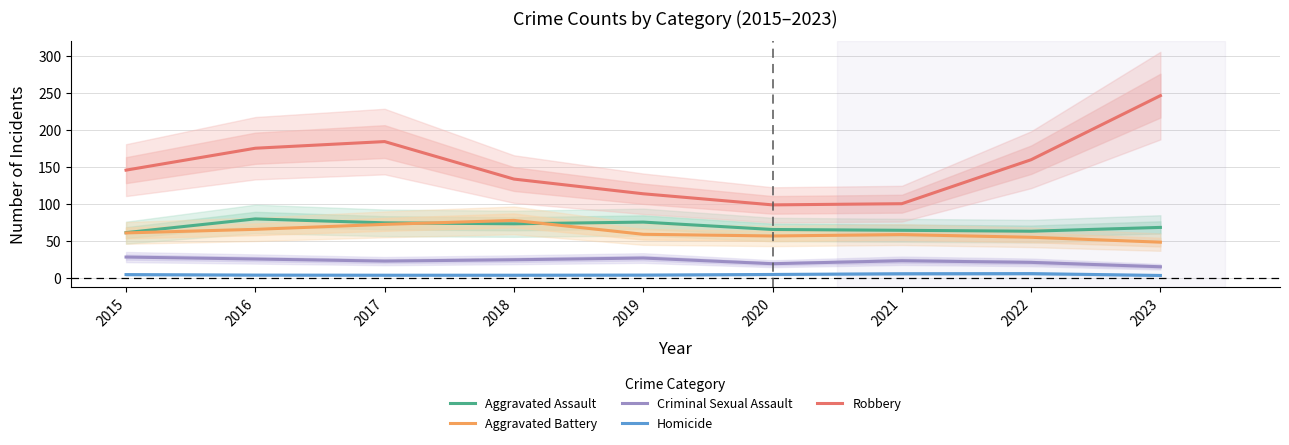

Reading left to right, list all the values displayed in this chart.

Aggravated Assault: 61.4	79.9	74.6	73.3	75.6	65.7	64.6	63.3	68.5
Aggravated Battery: 61.0	65.9	72.6	77.9	59.2	56.9	58.8	55.2	48.5
Criminal Sexual Assault: 28.5	25.8	23.0	24.8	27.2	19.5	23.5	21.3	15.4
Homicide: 4.8	4.2	4.0	4.0	4.2	5.0	6.0	6.2	3.7
Robbery: 145.7	175.3	184.2	133.7	113.8	98.9	100.4	159.8	246.2